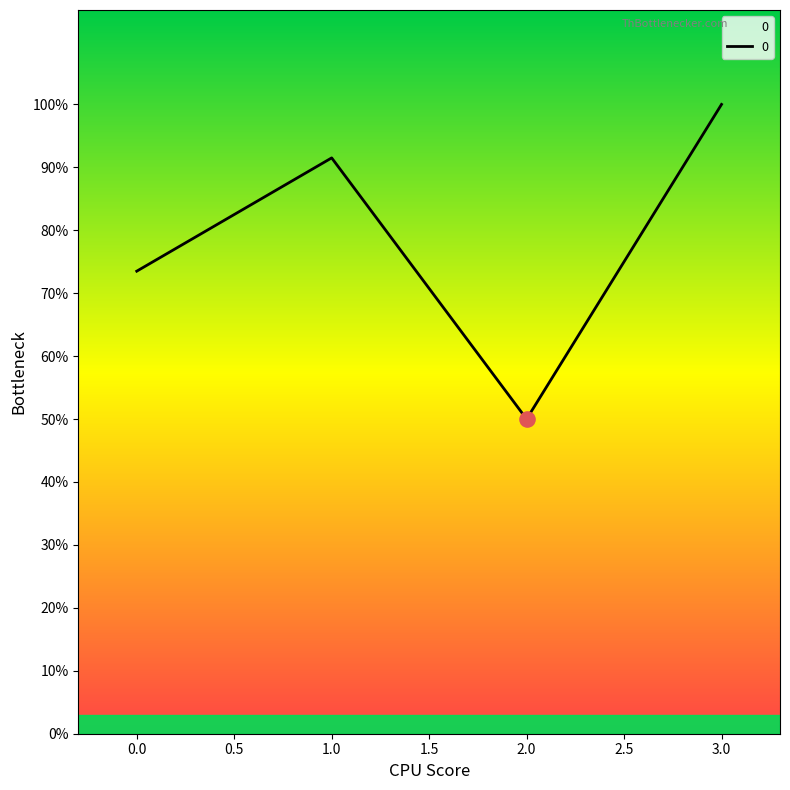

Does the chart have visible grid lines?

No